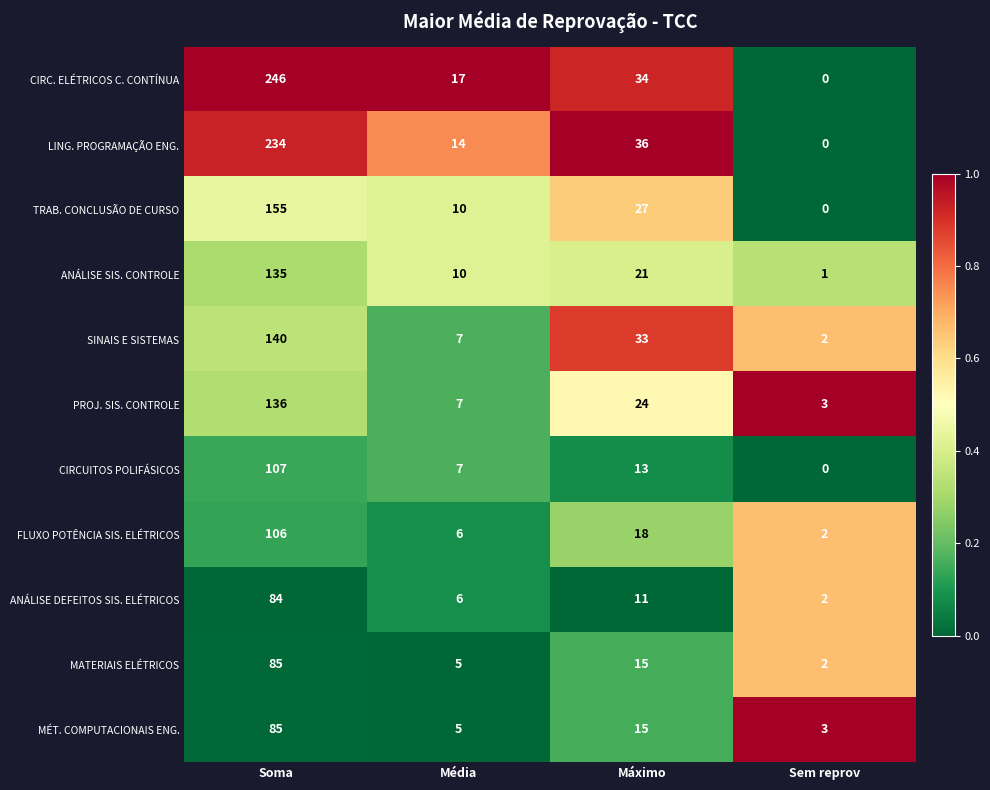

What is the total value across all series at Soma?

1513